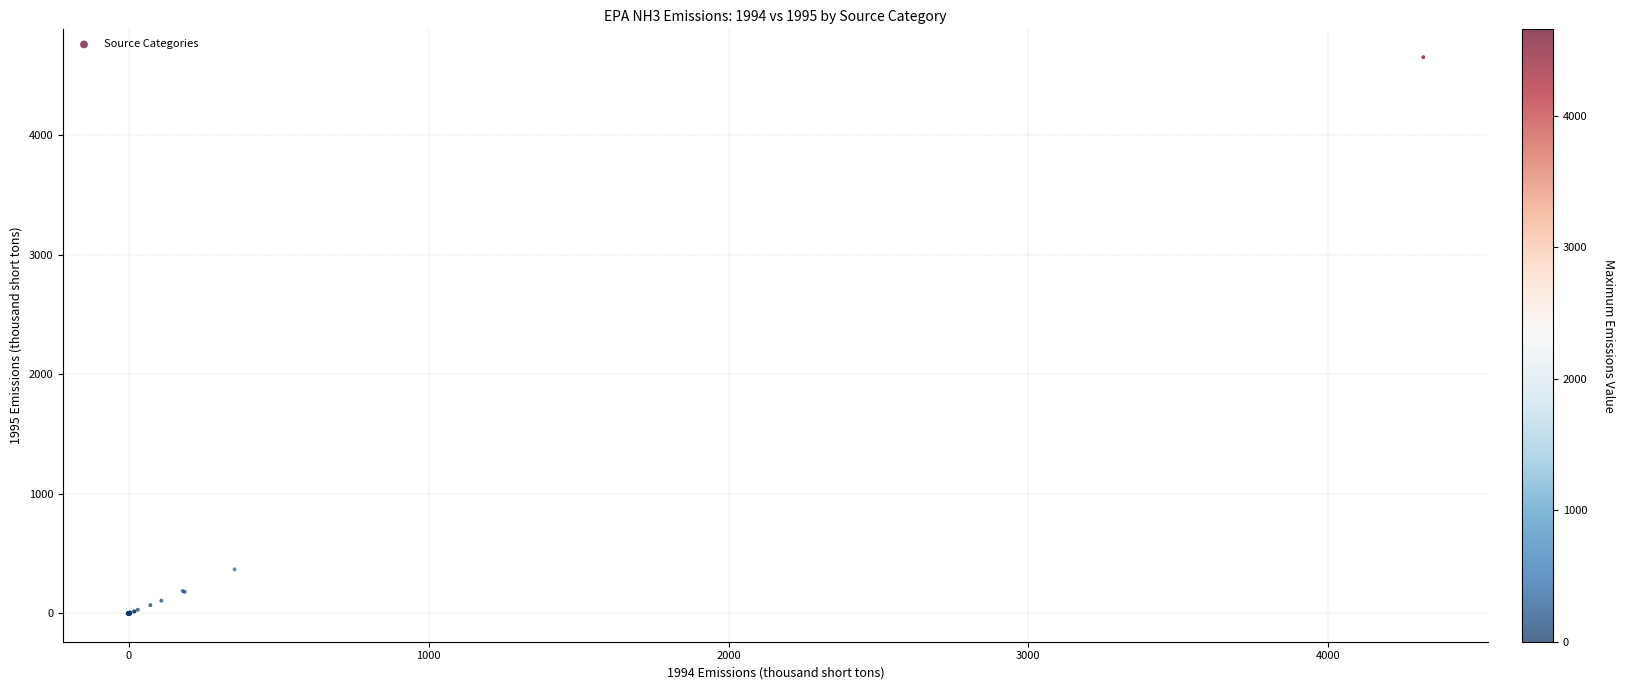

What Y value in the scatter plot is closest to 2325?

368.4